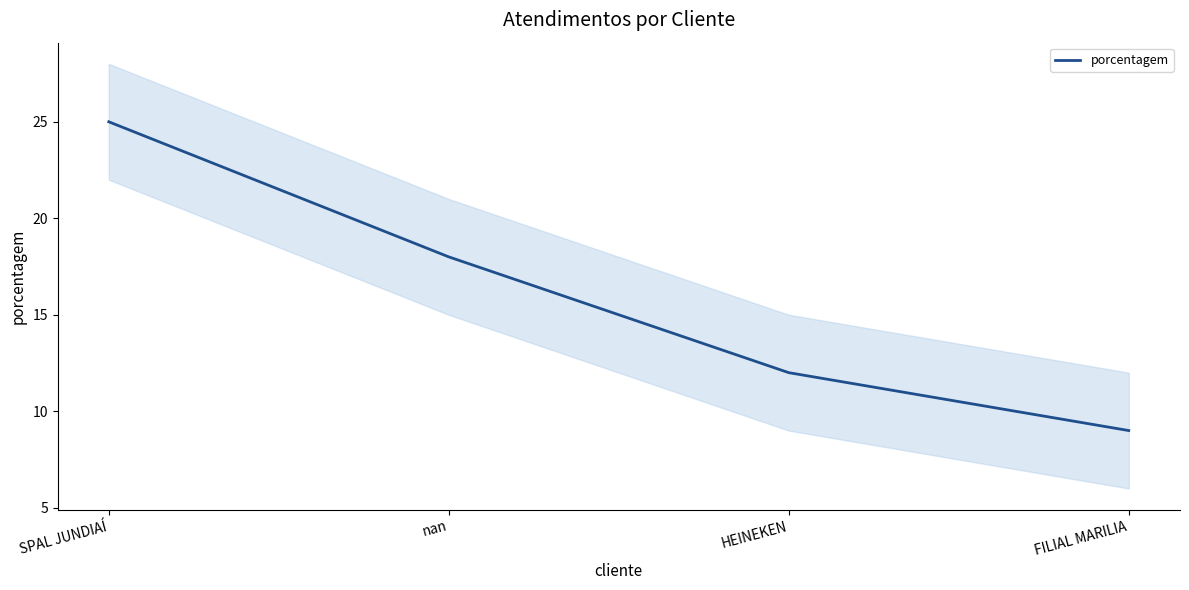

Read the value at FILIAL MARILIA.

9